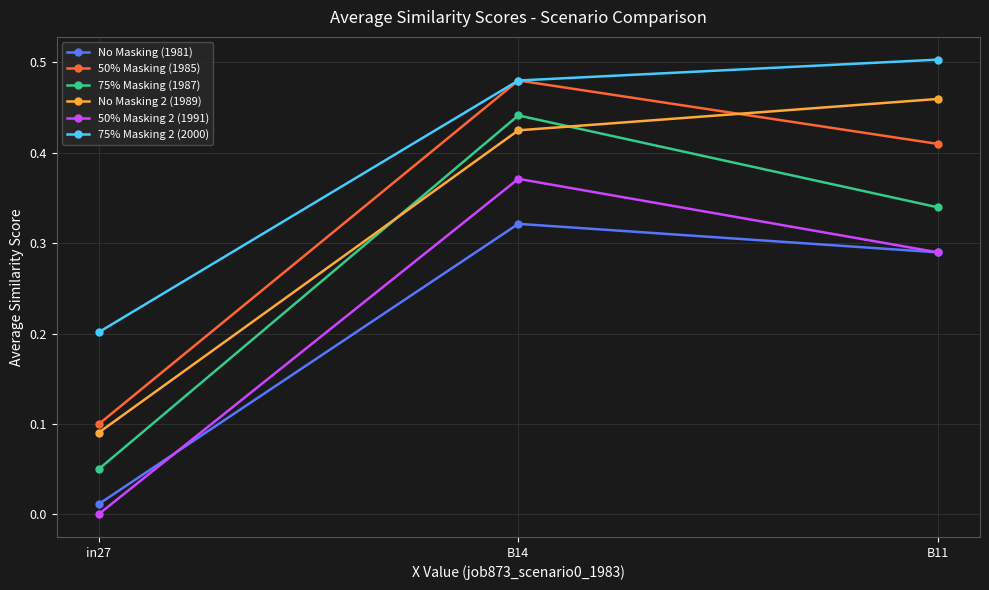

What is the label of the 1st point from the left?

in27